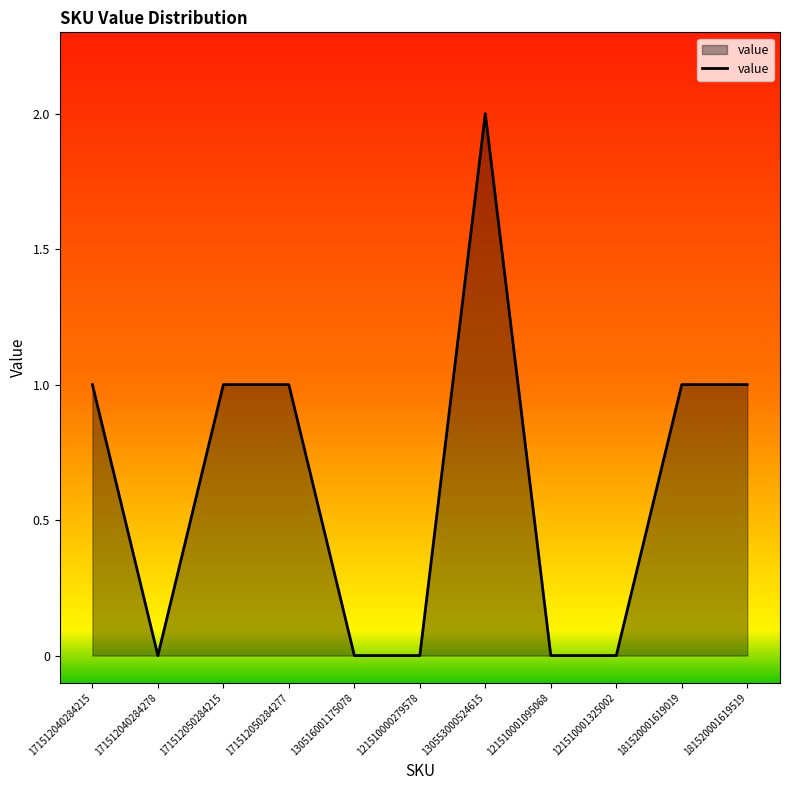

What position from the left is 130516001175078?

5